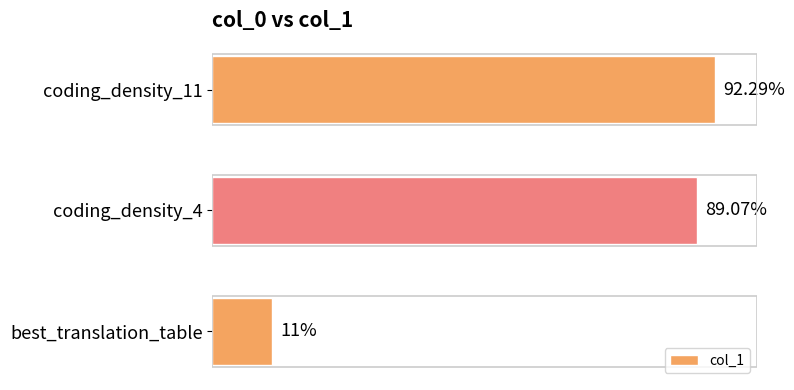

Rank the categories by value from lowest to highest.

best_translation_table, coding_density_4, coding_density_11